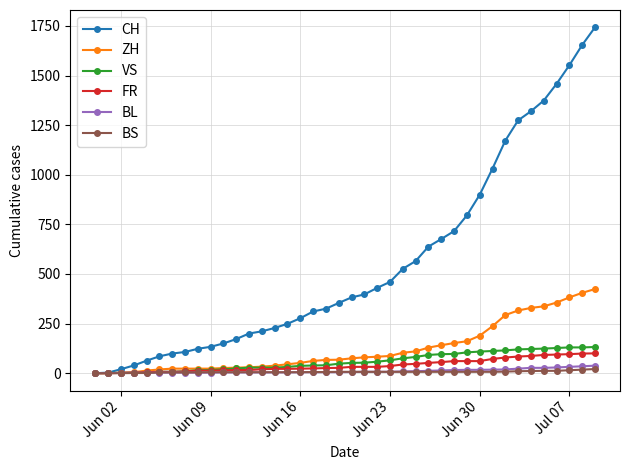

Which series has the largest range (max minus min)?

CH